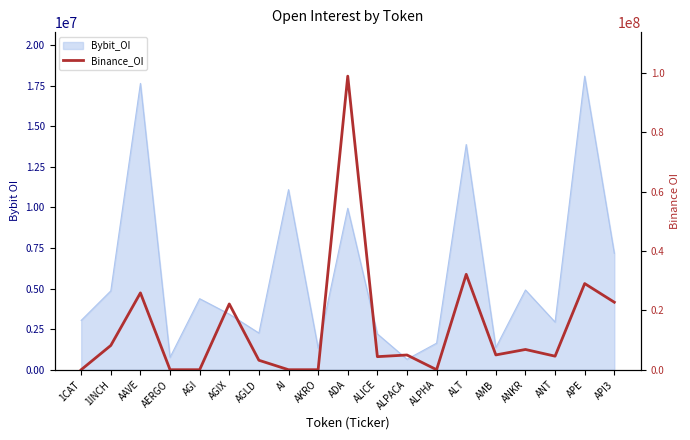

What is the label of the 4th point from the right?

ANKR